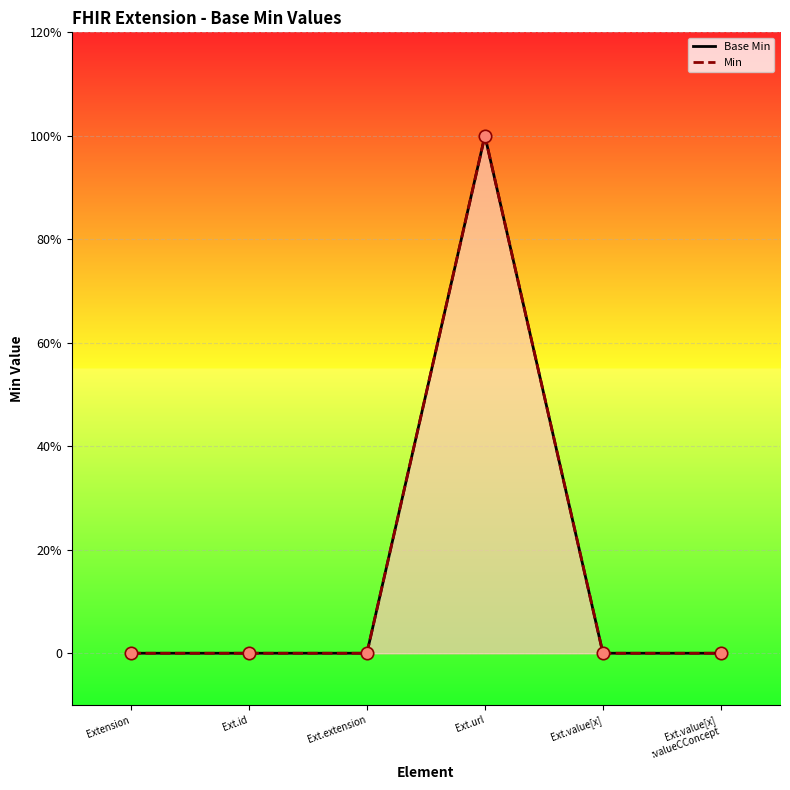

Is the value of Base Min at Ext.extension greater than the value of Min at Extension?

No